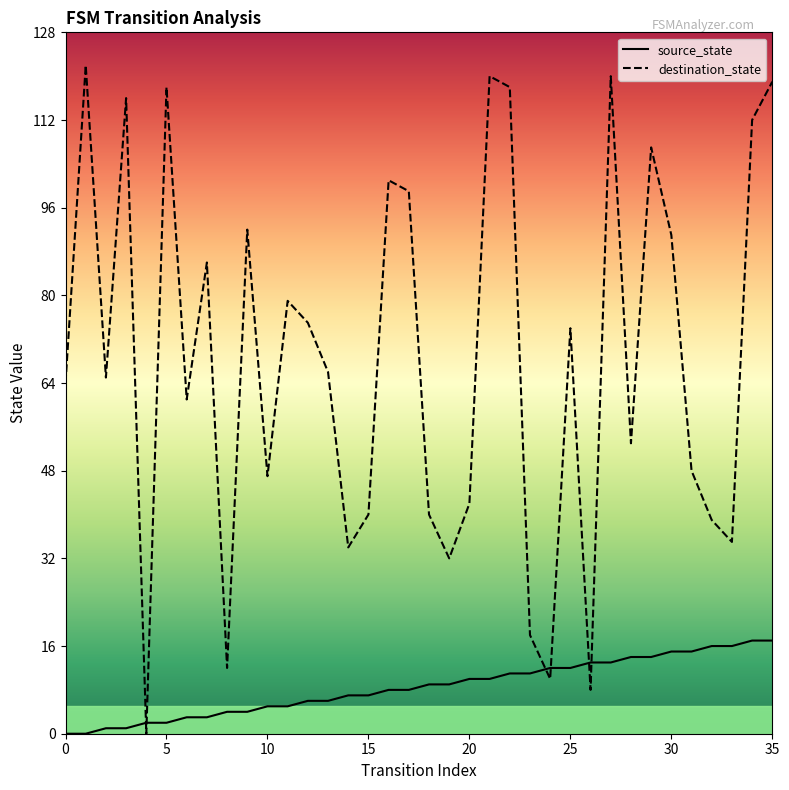

Read the source_state value at 22, to the nearest 5.

10